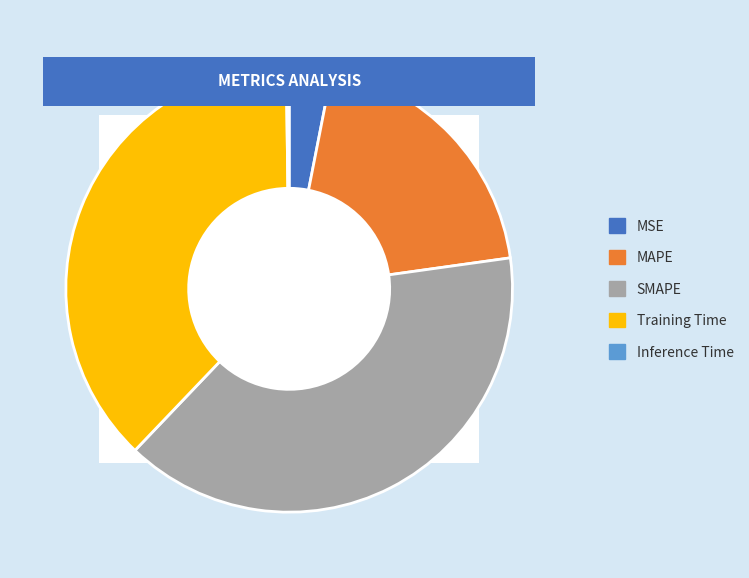

Rank the categories by value from lowest to highest.

Inference Time, MSE, MAPE, Training Time, SMAPE